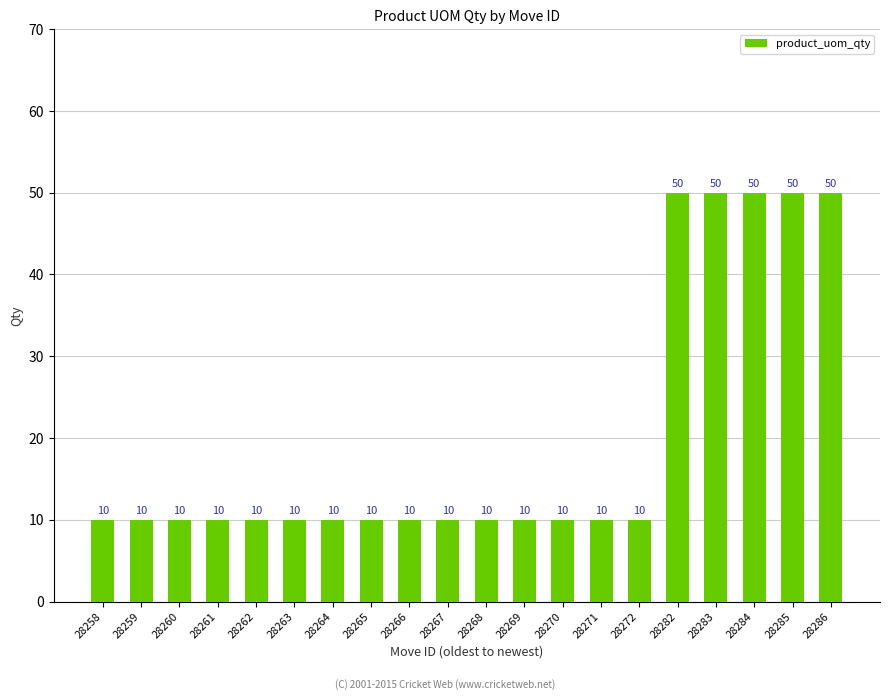

Reading left to right, what are all the values shown in this chart?

28258=10	28259=10	28260=10	28261=10	28262=10	28263=10	28264=10	28265=10	28266=10	28267=10	28268=10	28269=10	28270=10	28271=10	28272=10	28282=50	28283=50	28284=50	28285=50	28286=50